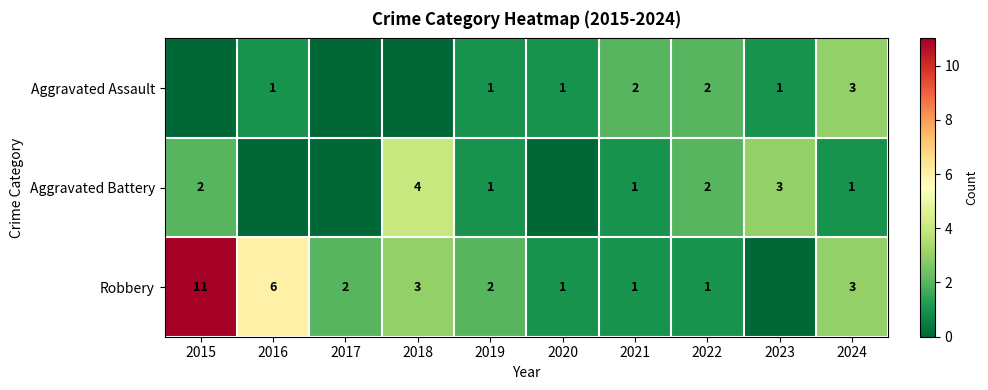

Is the value of Aggravated Battery at 2024 greater than the value of Robbery at 2018?

No